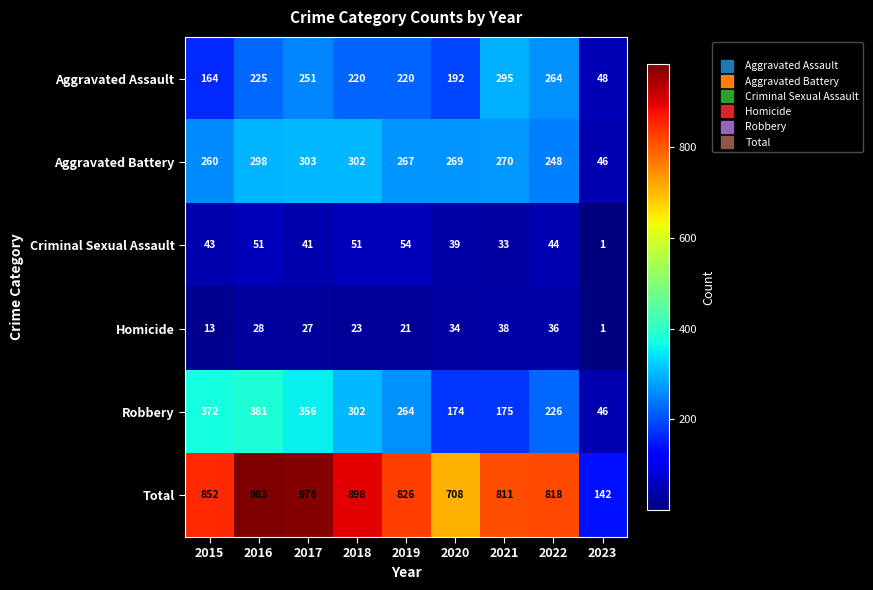

Which label corresponds to the largest value in the chart?

2016